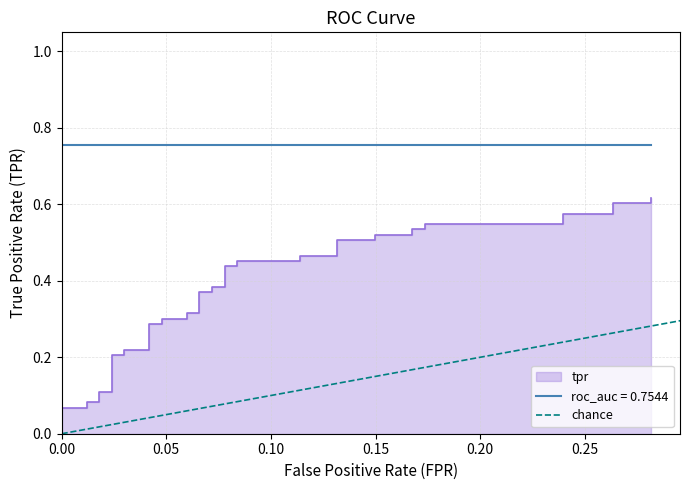

At which category does the chart reach its peak across all series?

0.05